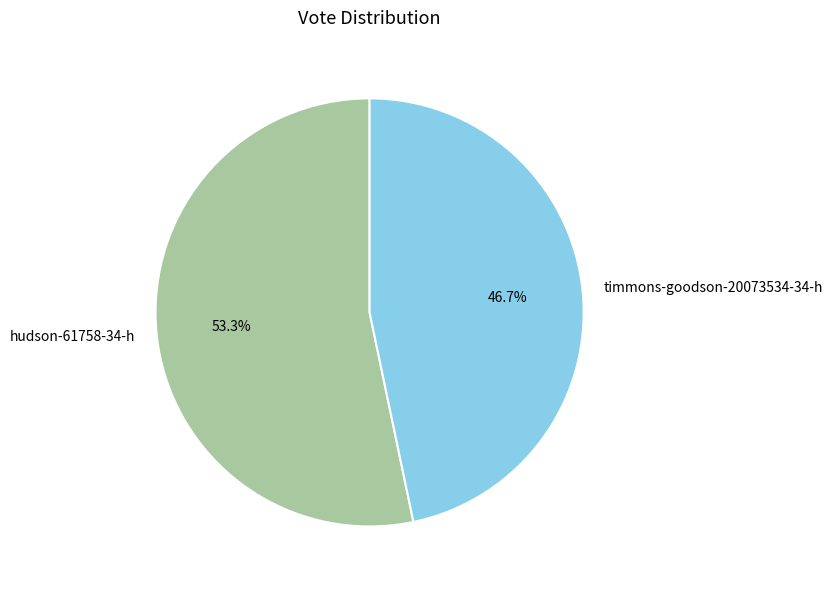

To the nearest percent, what is the difference between the largest and smallest slice percentages?

7%